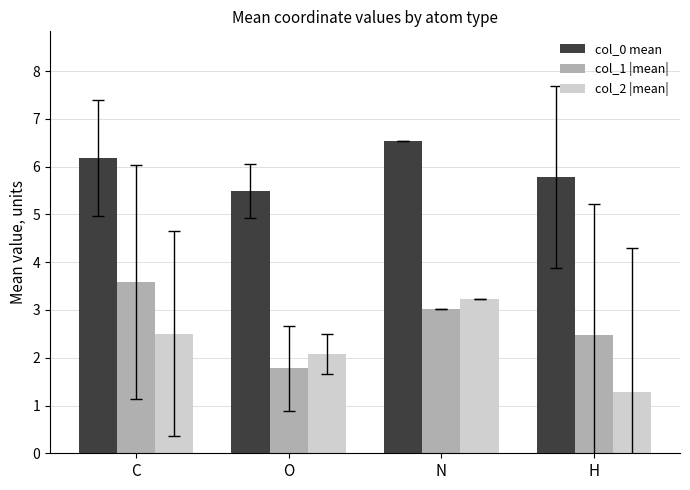

Which category has the lowest value across all series?

H